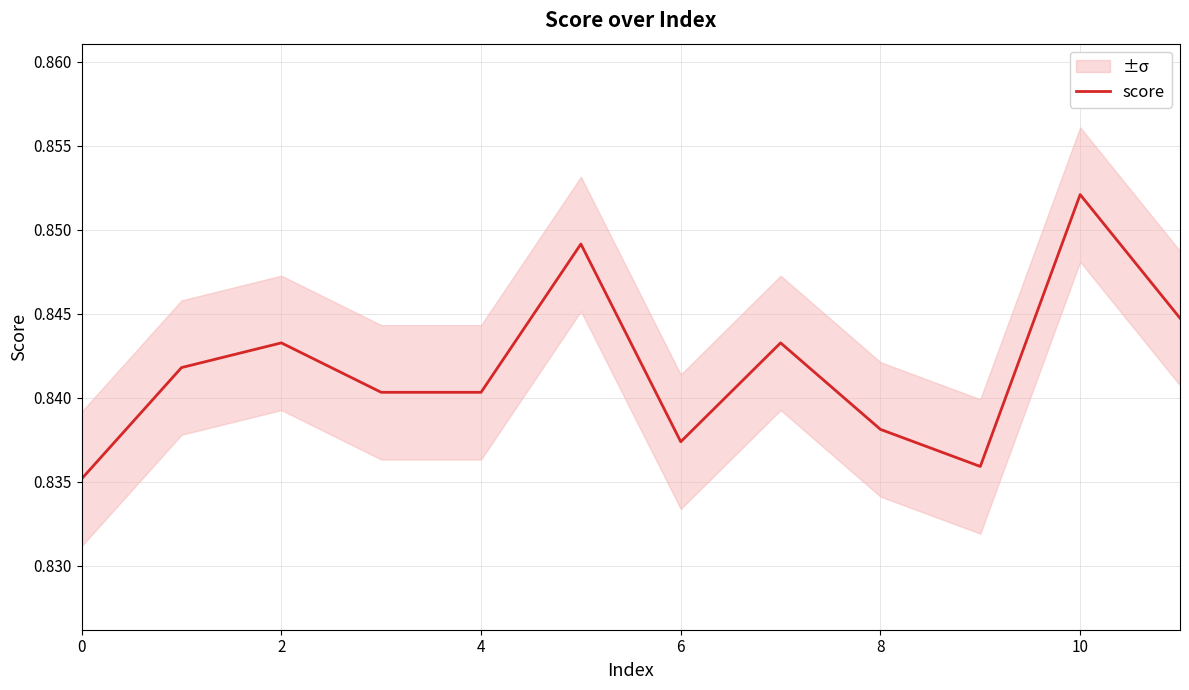

Is it true that the value at 9 is 0.3?

False